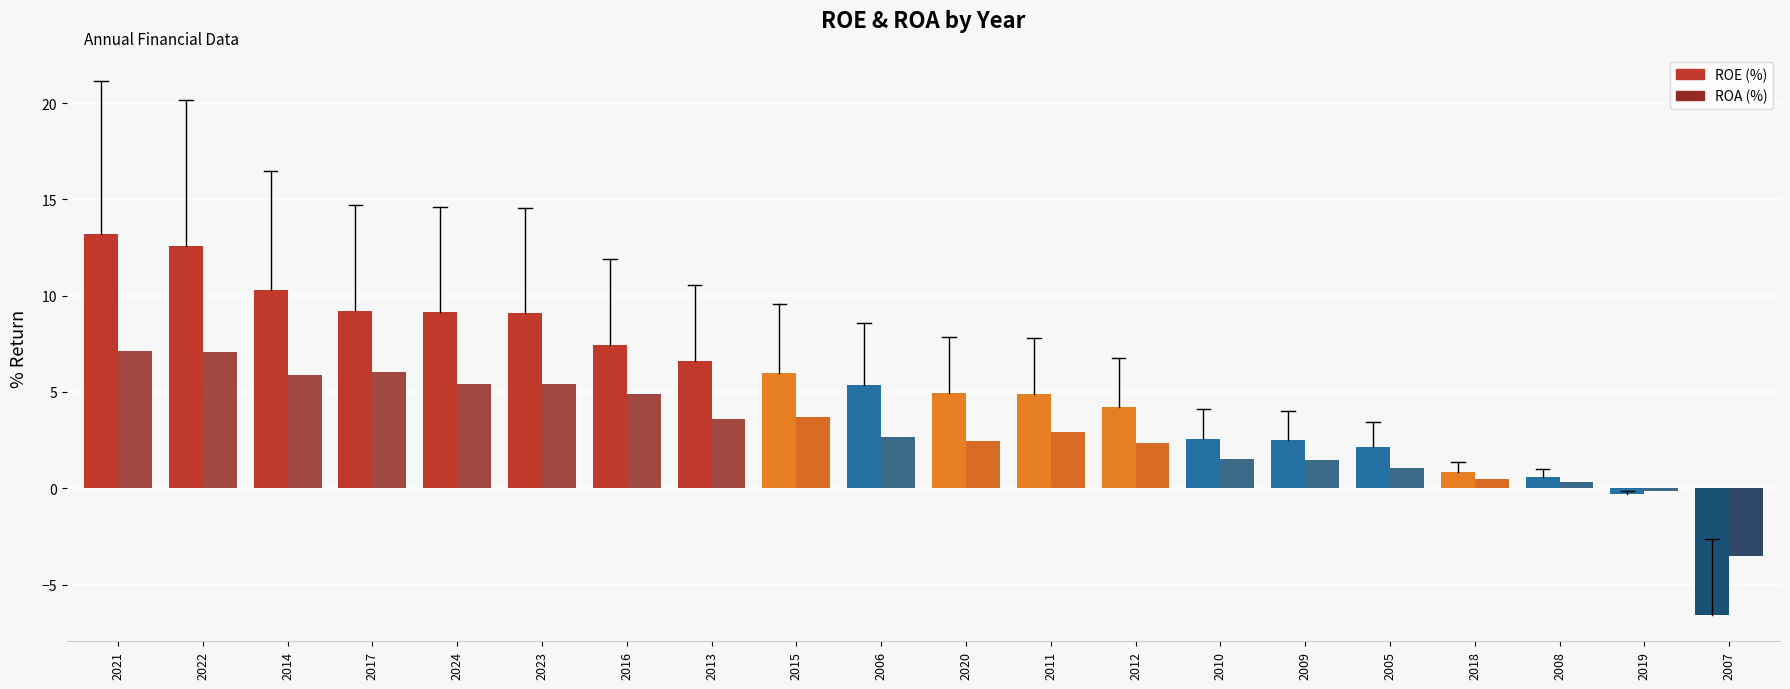

Does the chart contain stacked bars?

No